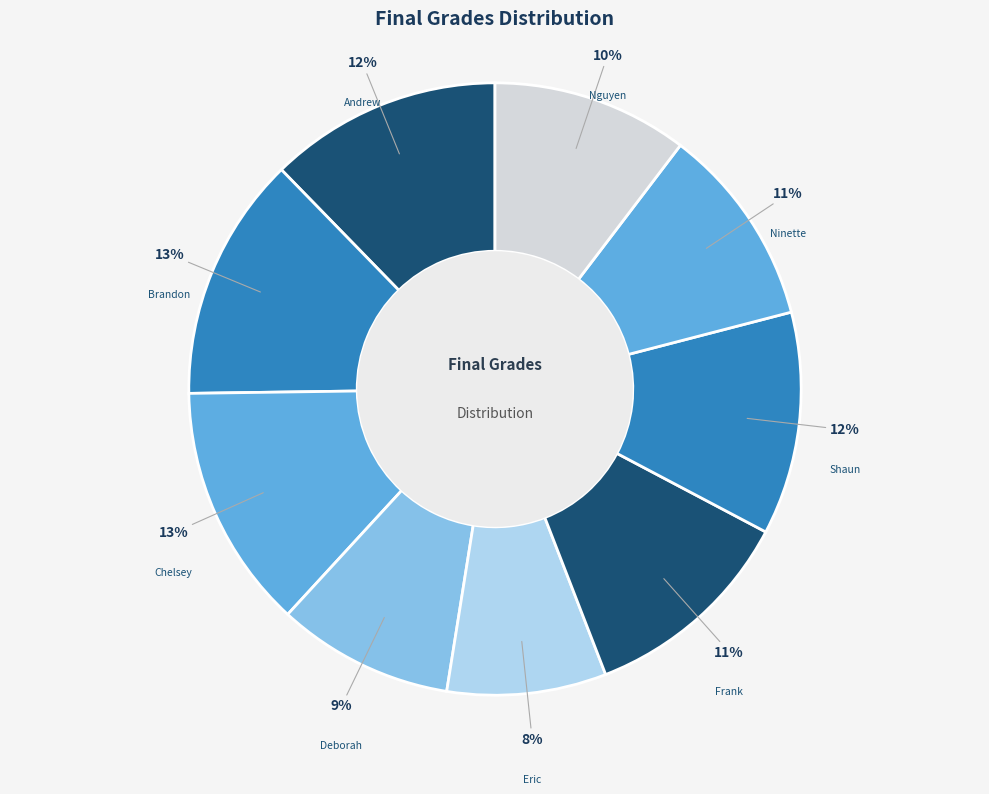

How many segments does this pie chart have?

9